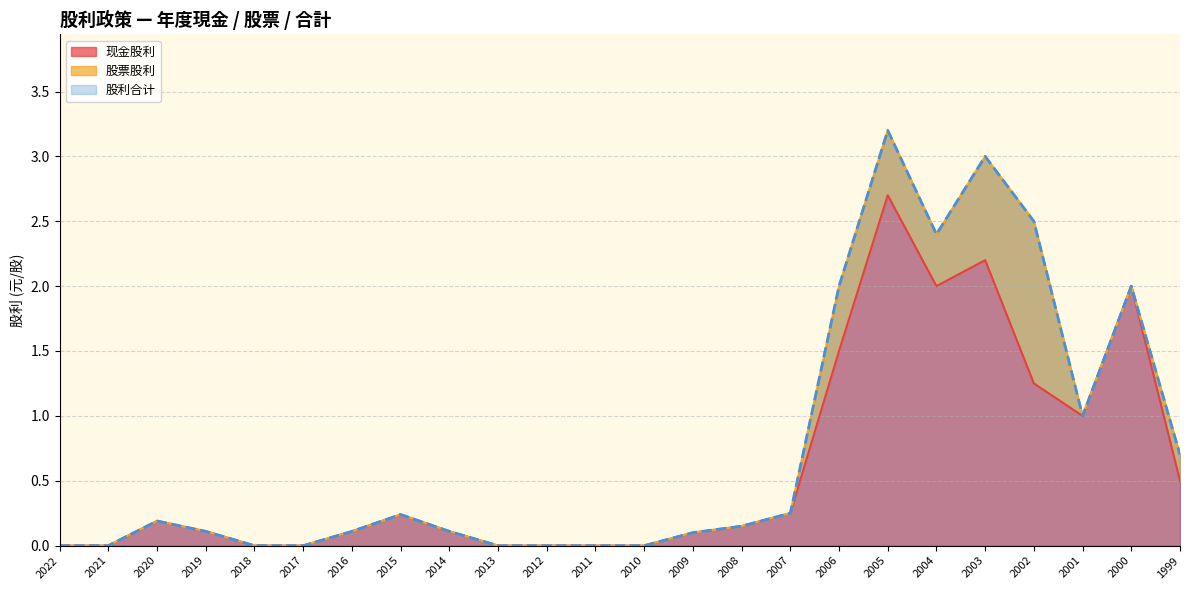

True or false: 现金股利 has more than 2 interior local peaks.

True